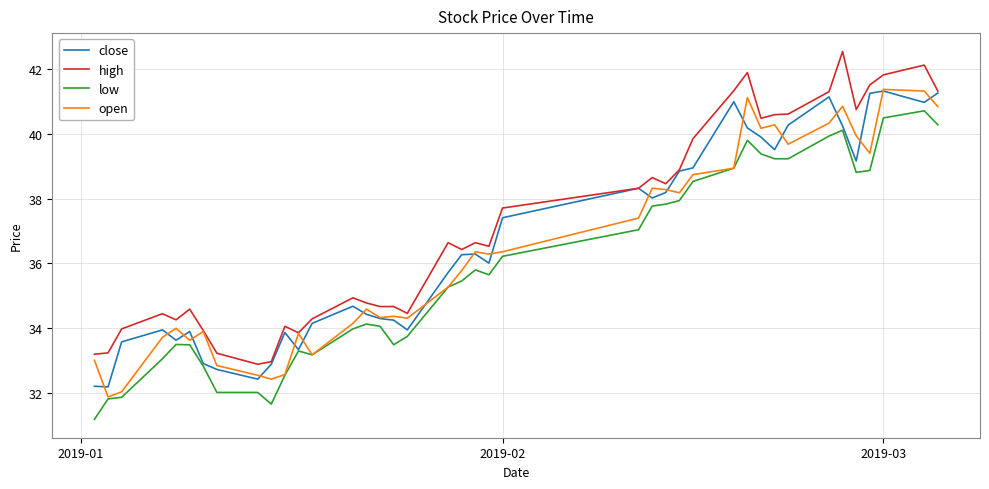

What is the greatest value displayed?

42.5